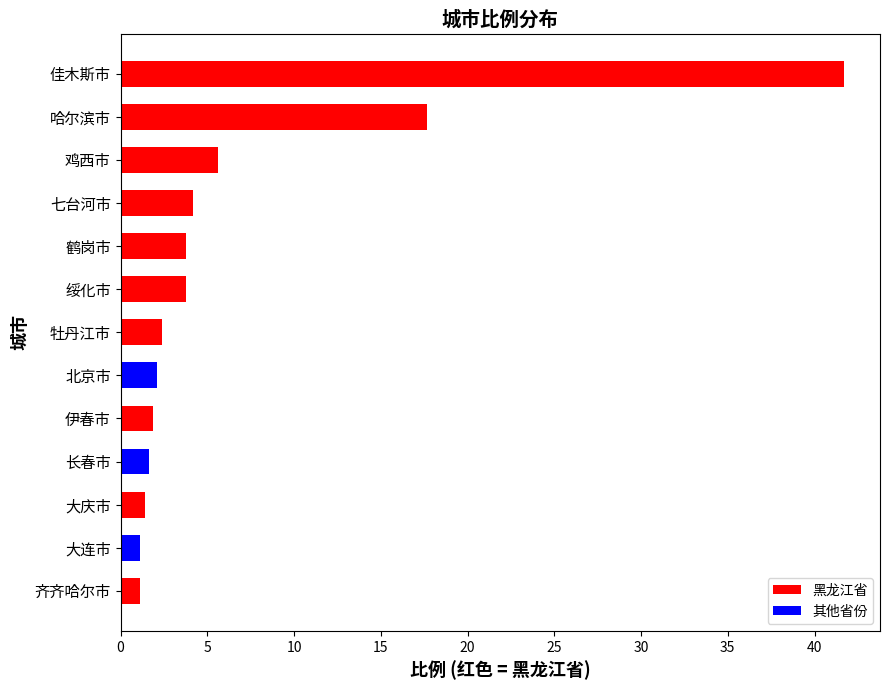

What is the greatest value displayed?

41.7